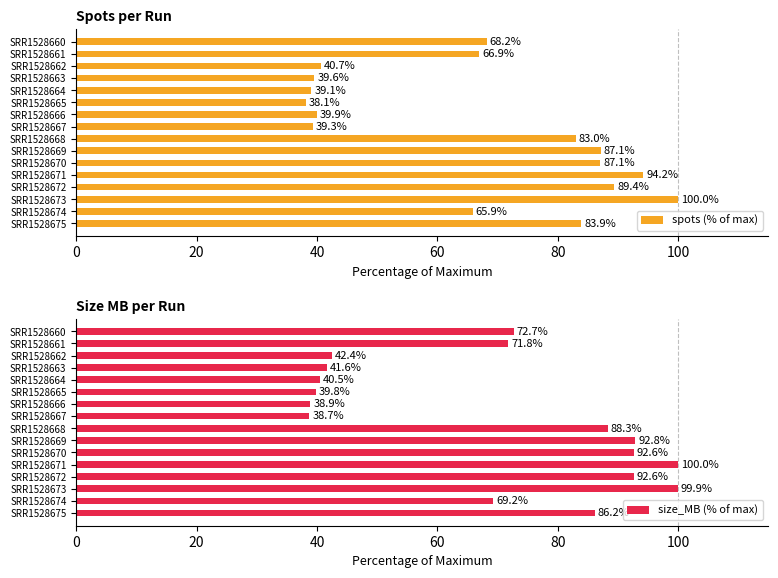

What is the difference between the spots (% of max) values at SRR1528673 and SRR1528661?

33.1